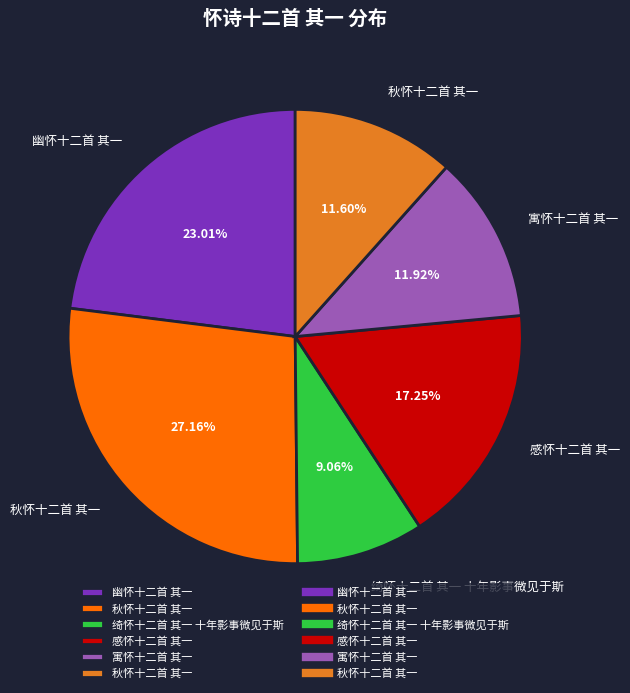

How many segments does this pie chart have?

6